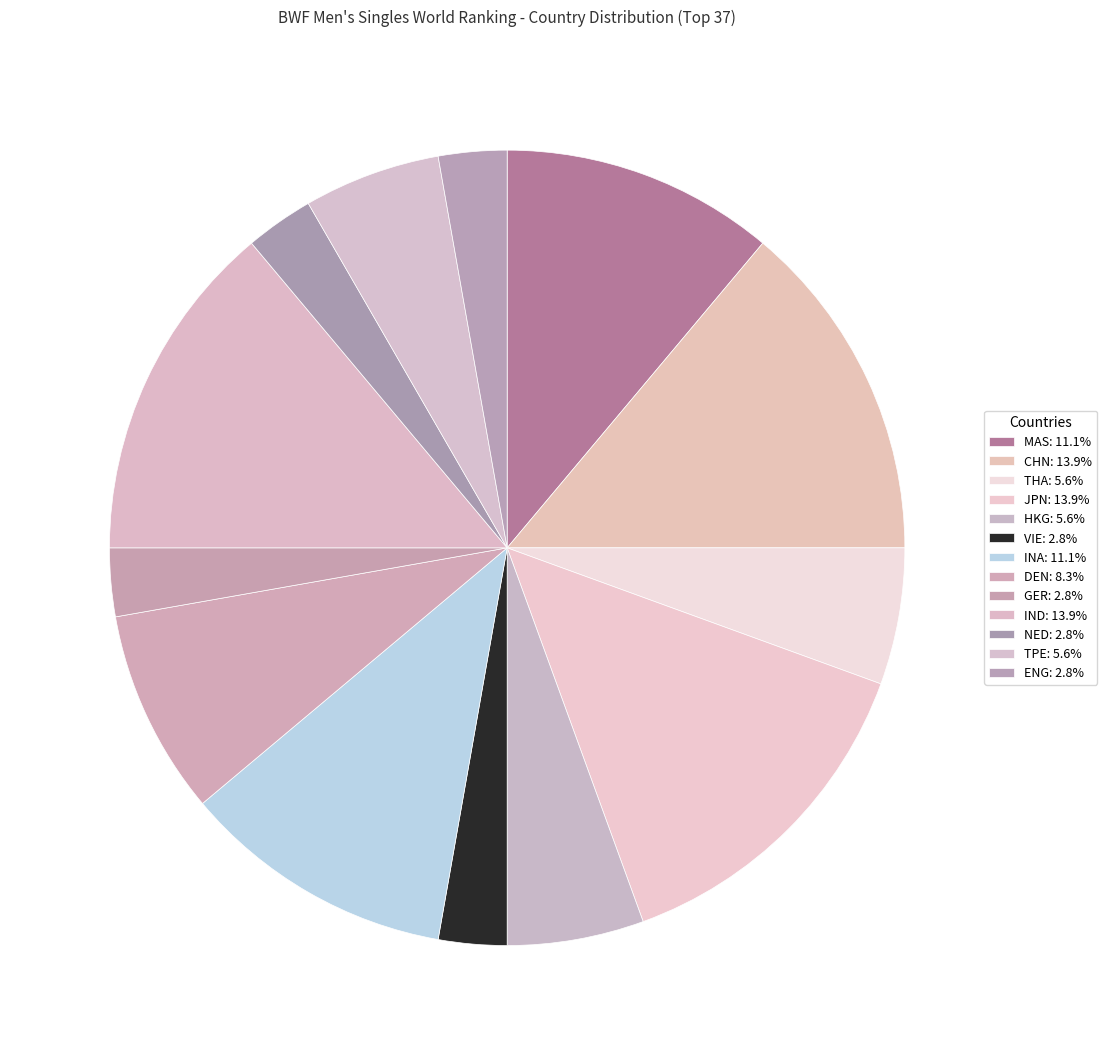

Count the number of slices in the pie.

13